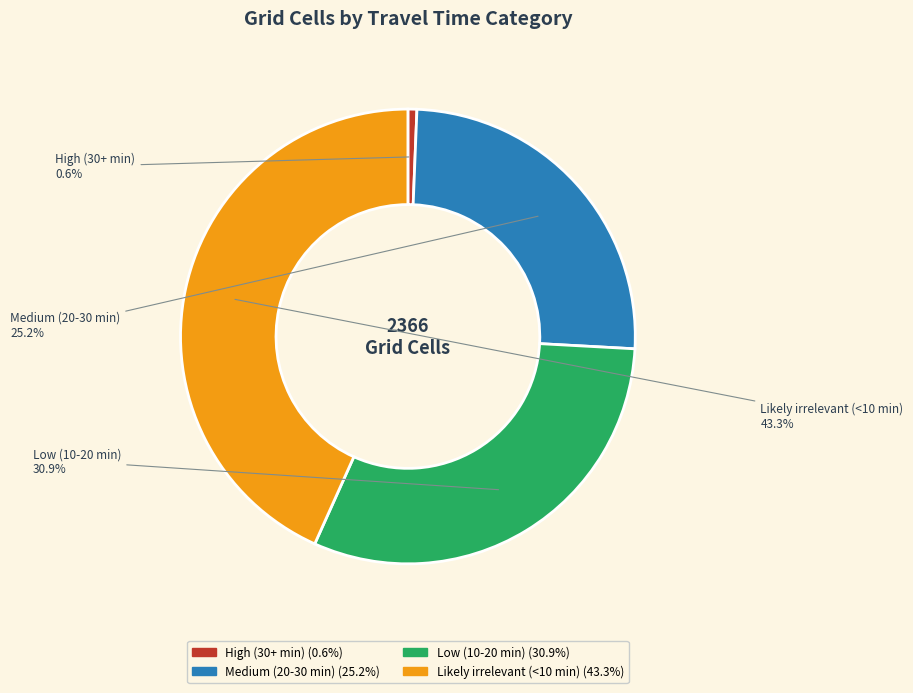

Count the number of slices in the pie.

4